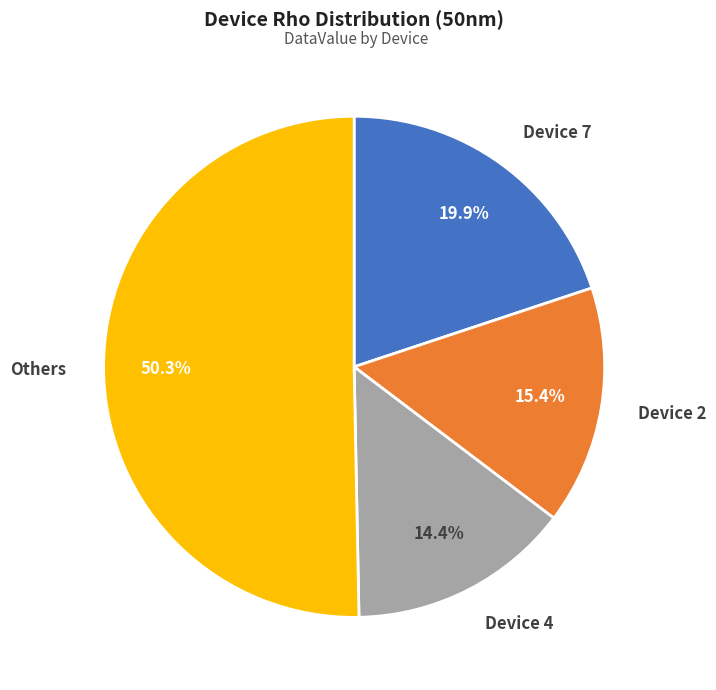

Rank the categories by value from lowest to highest.

Device 4, Device 2, Device 7, Others